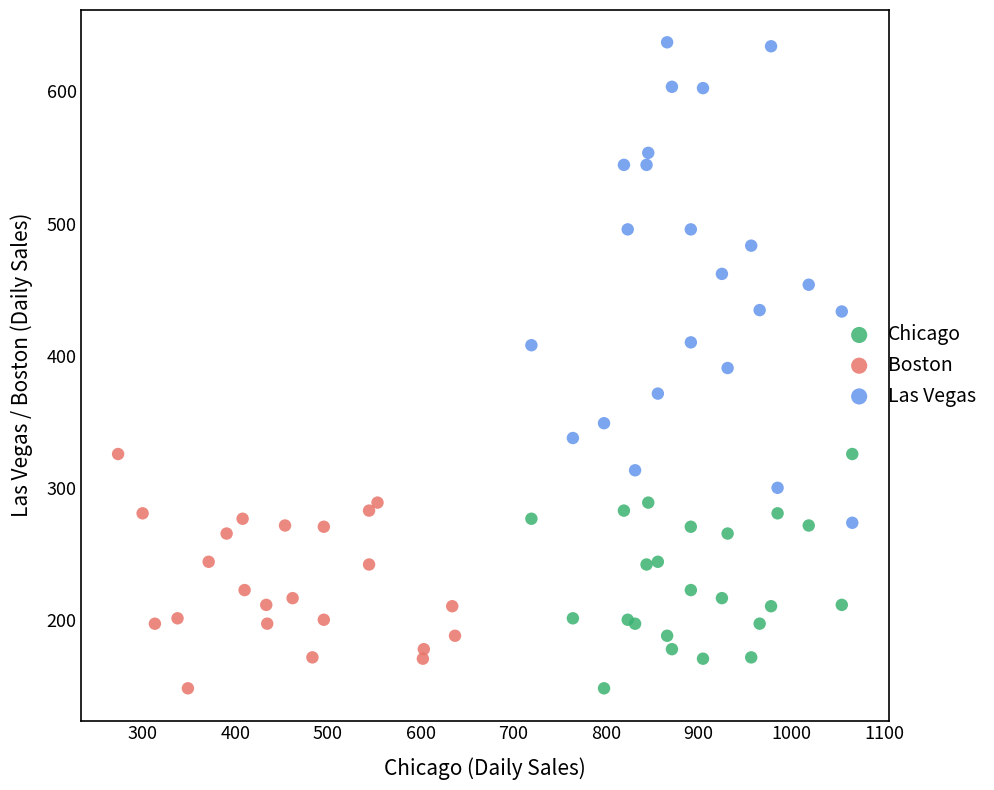

Which series reaches the maximum Y coordinate?

Las Vegas